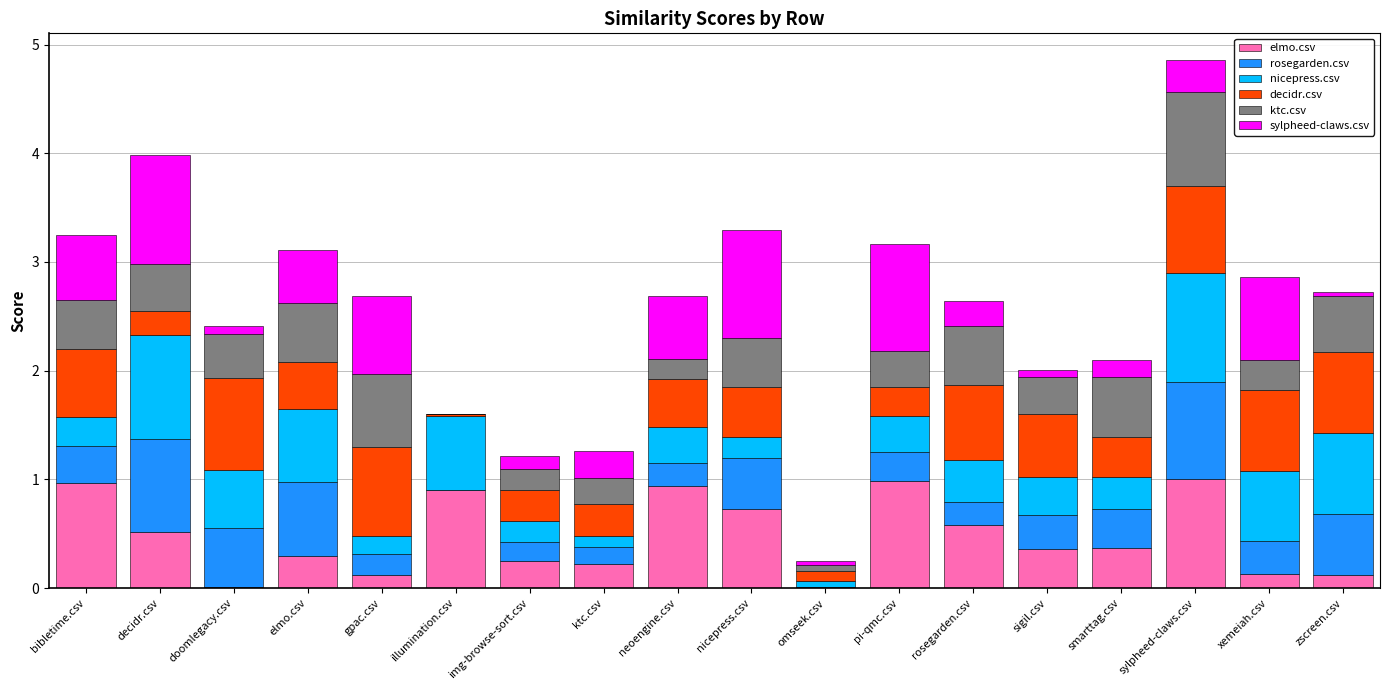

What is the highest value of the elmo.csv series?

1.0